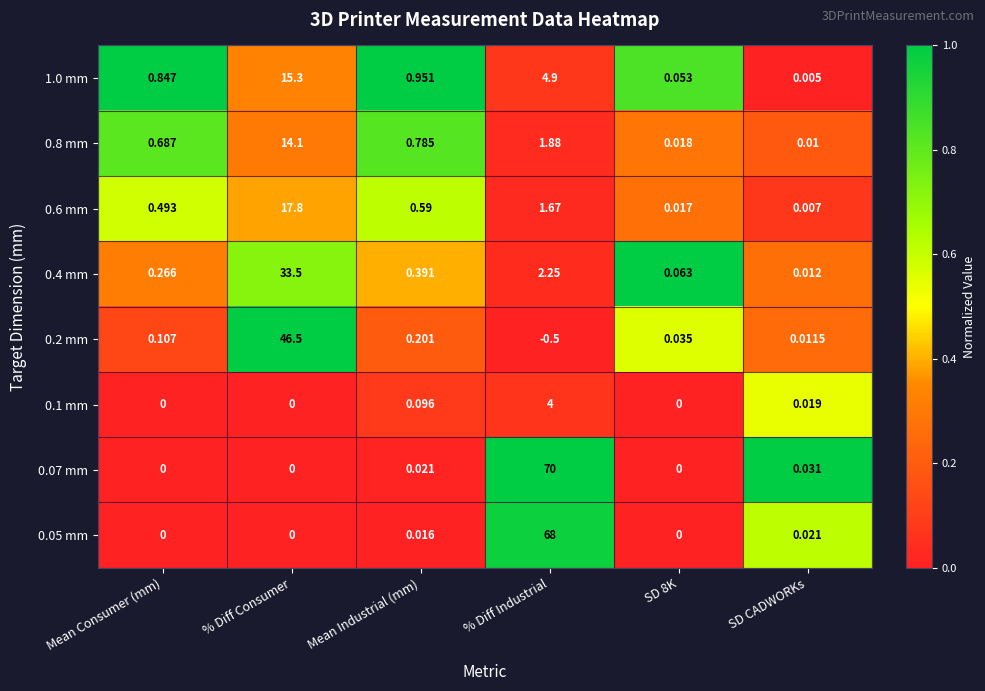

Where does the 0.2 mm series first go above 0?

Mean Consumer (mm)